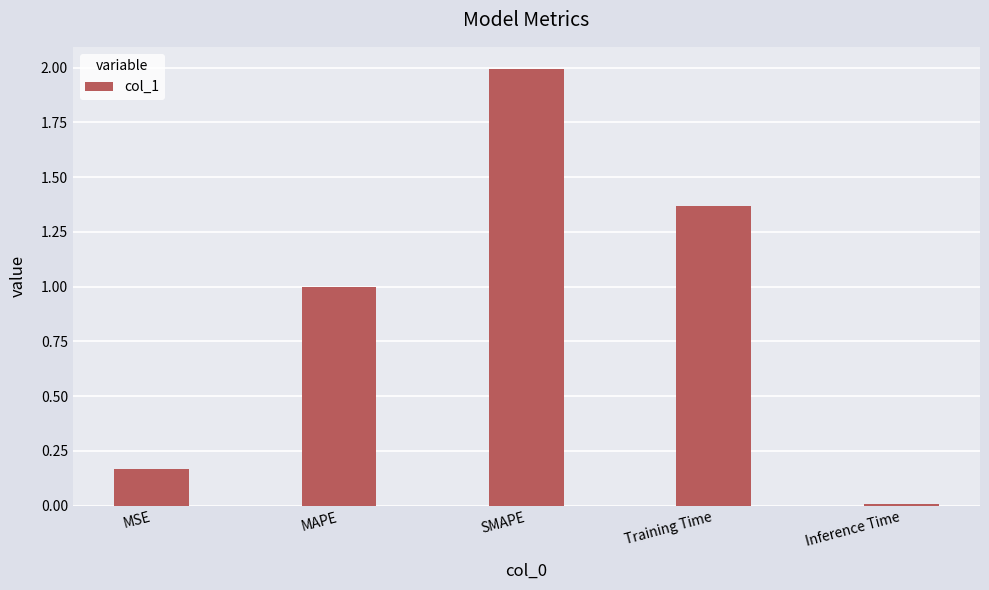

At which category does the chart reach its minimum across all series?

Inference Time